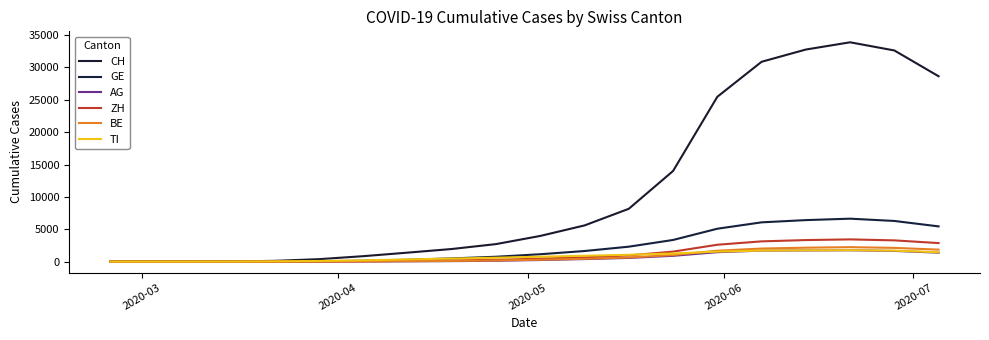

Does the chart have visible grid lines?

No